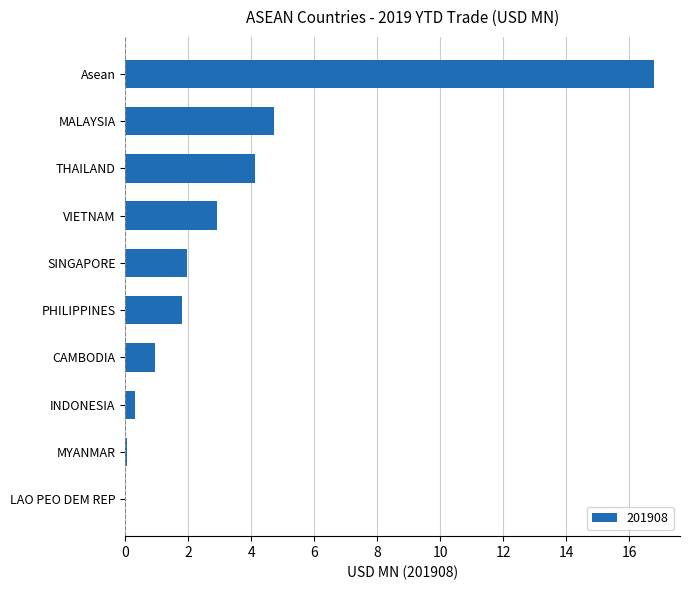

Is it true that the value at LAO PEO DEM REP is -9.8?

False